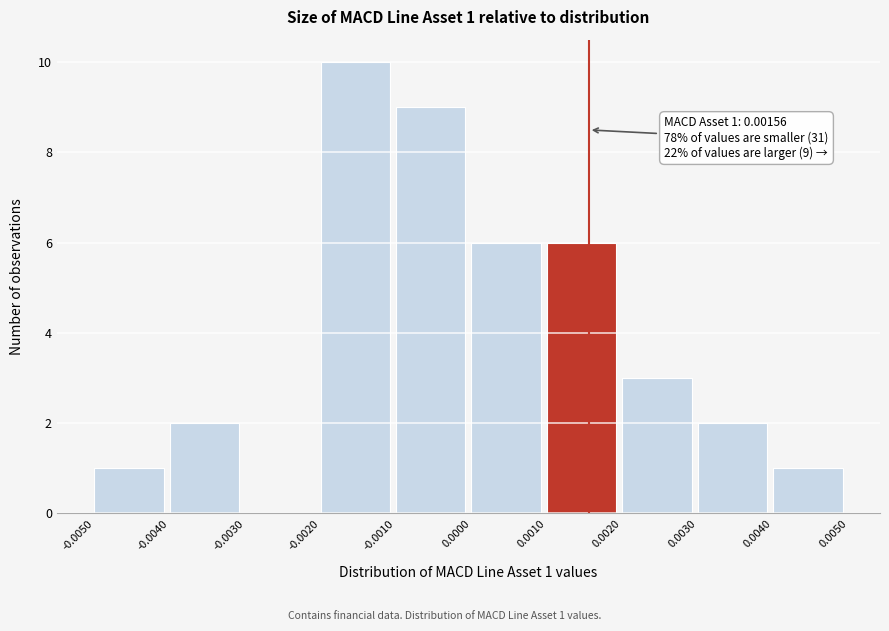

Over which range of the x-axis is the bar tallest?

-0.0020 to -0.0010